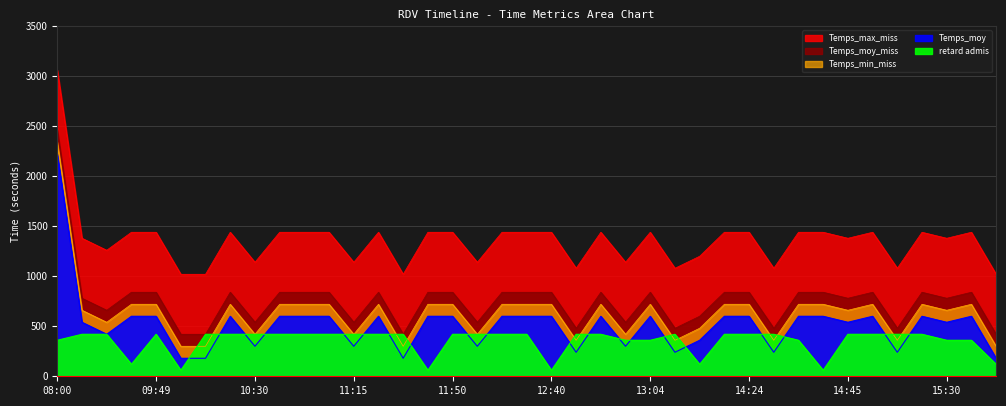

How many values in the Temps_moy series exceed 600?

1